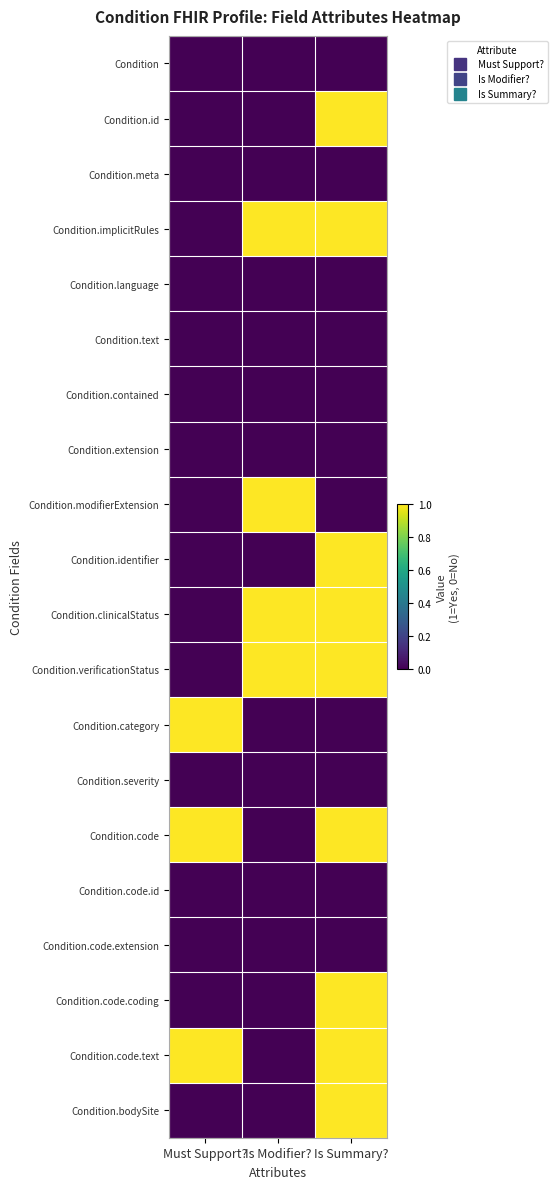

Rank the series by their maximum value, from lowest to highest.

Condition, Condition.meta, Condition.language, Condition.text, Condition.contained, Condition.extension, Condition.severity, Condition.code.id, Condition.code.extension, Condition.id, Condition.implicitRules, Condition.modifierExtension, Condition.identifier, Condition.clinicalStatus, Condition.verificationStatus, Condition.category, Condition.code, Condition.code.coding, Condition.code.text, Condition.bodySite